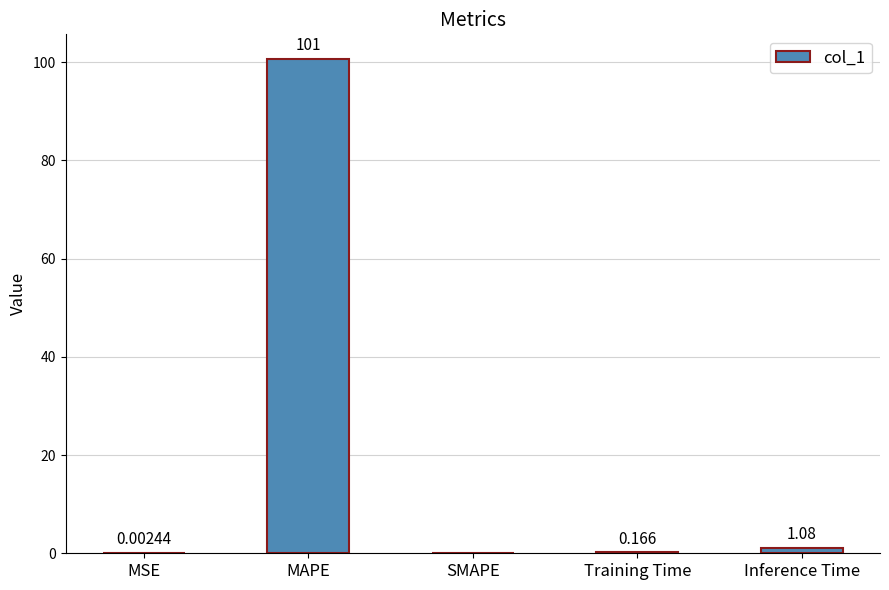

At which label is the value closest to 50?

Inference Time